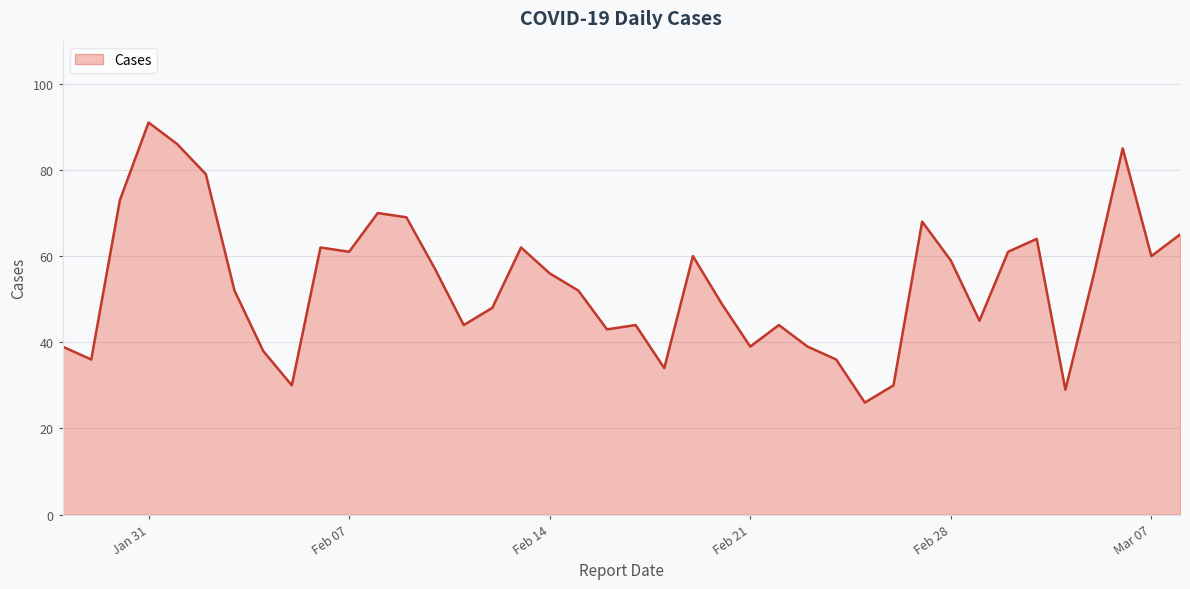

What is the difference between the values at Mar 07 and Feb 14?

4